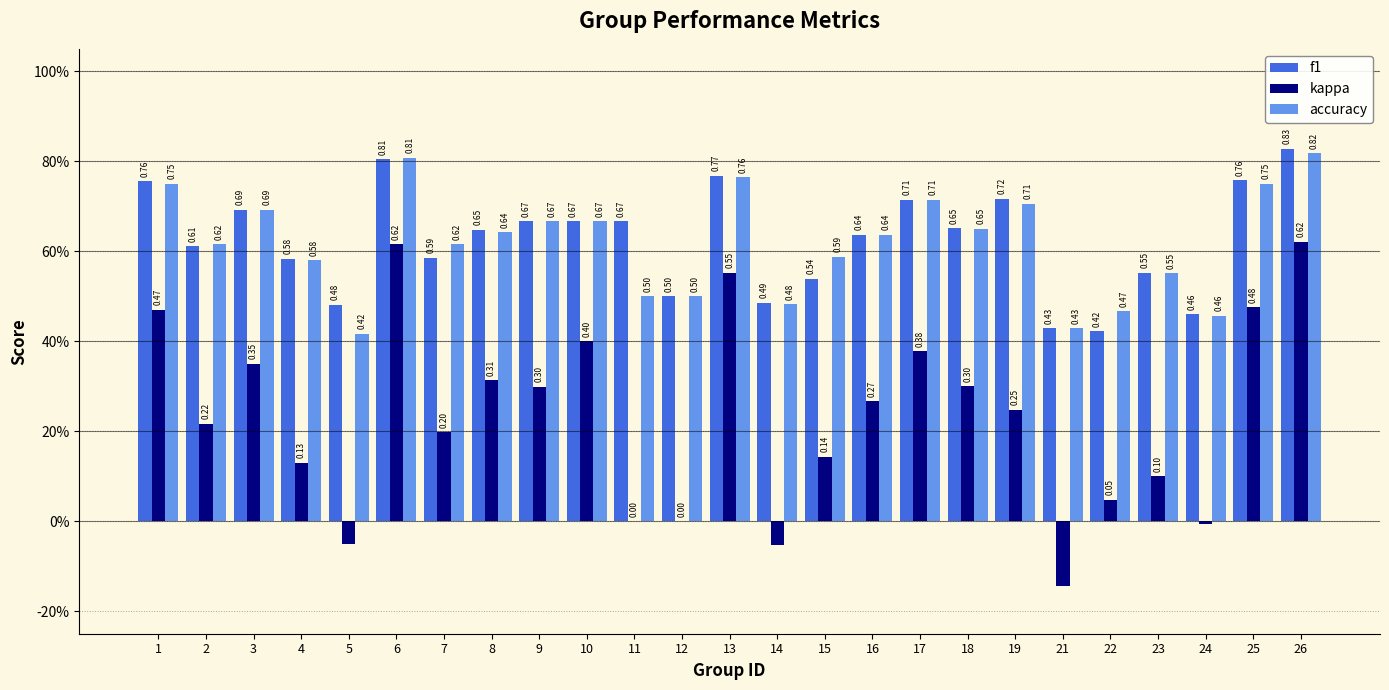

What is the difference between the highest and lowest values at 21?

0.6